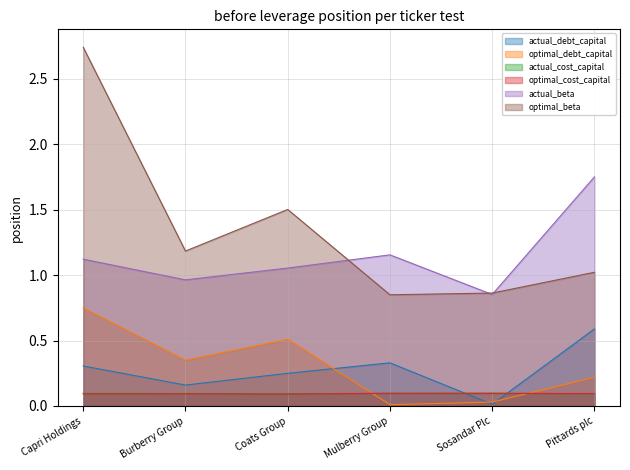

Read the actual_beta value at Burberry Group.

1.0